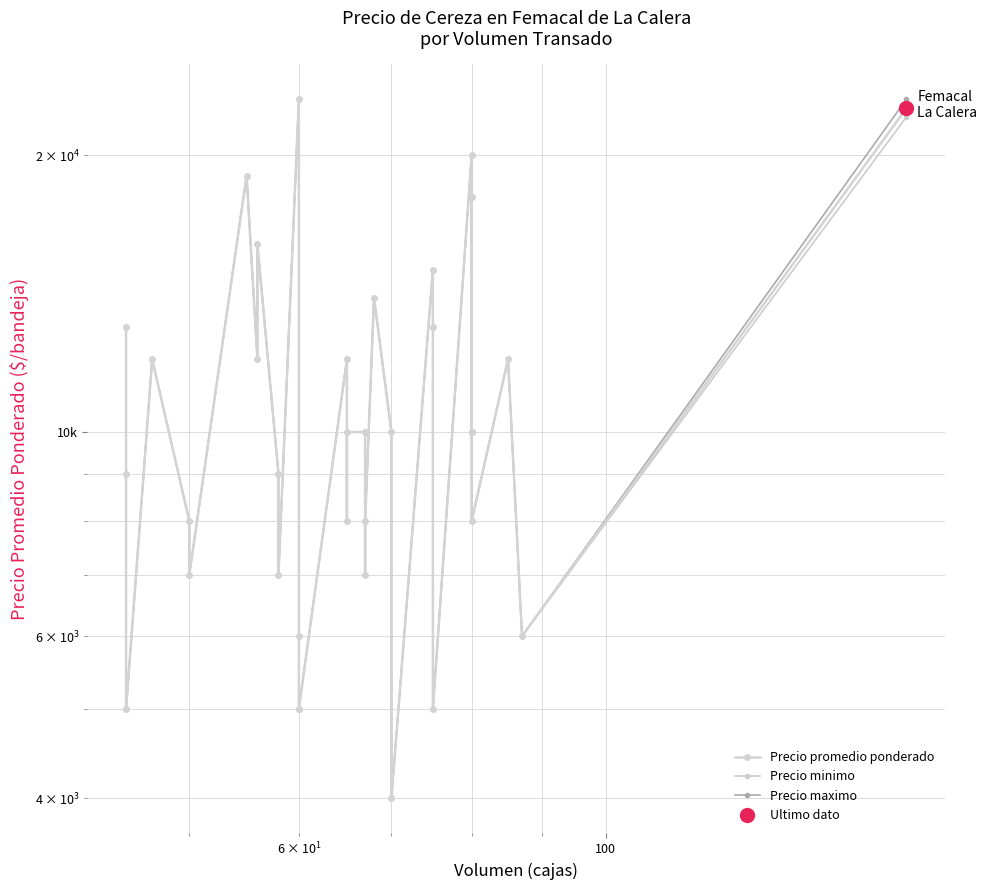

What is the difference between the maximum and minimum values in the Precio promedio ponderado series?

19000